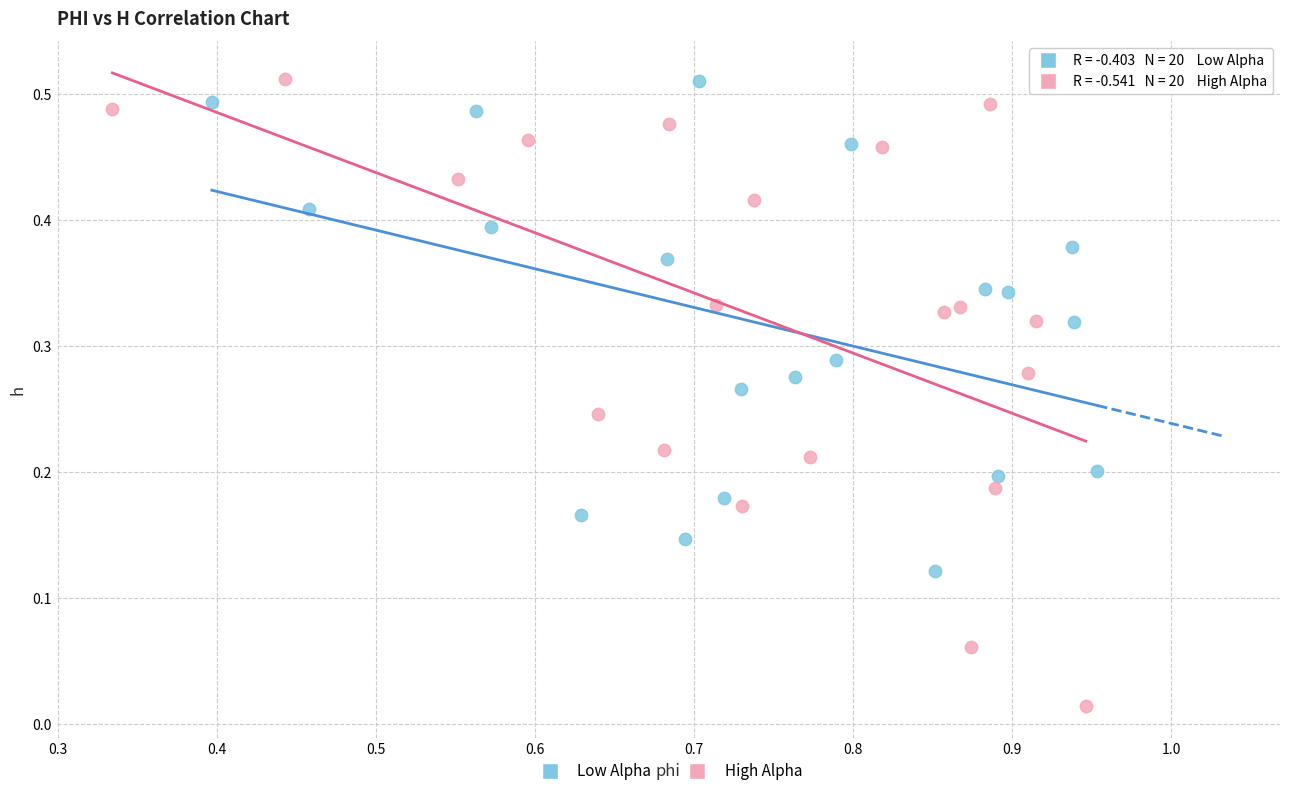

Which series contains the lowest Y value?

High Alpha